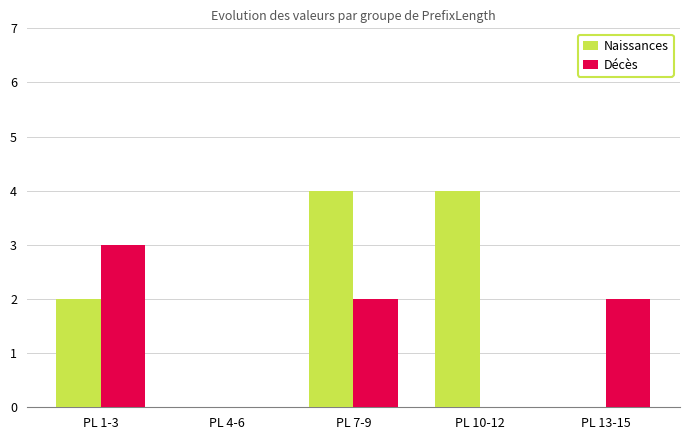

What are all the series names shown in the legend?

Naissances, Décès